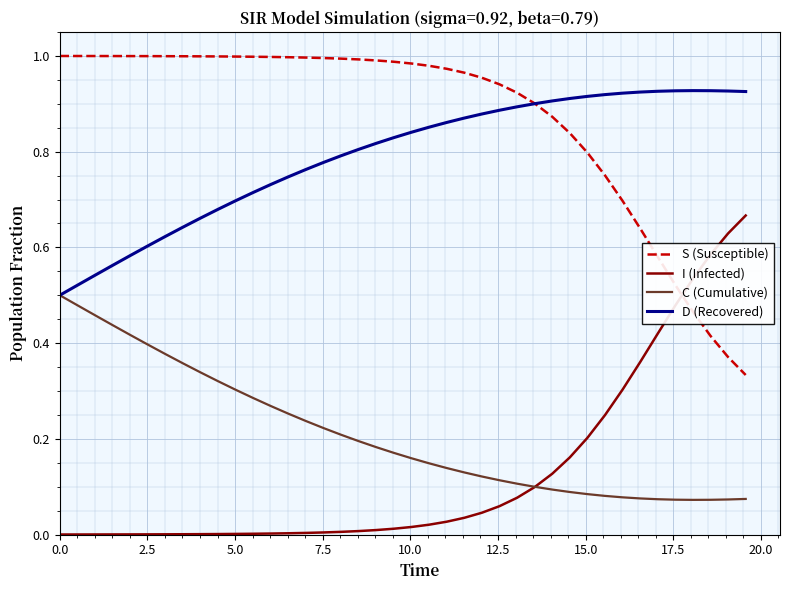

True or false: D (Recovered) and I (Infected) intersect in this chart.

False